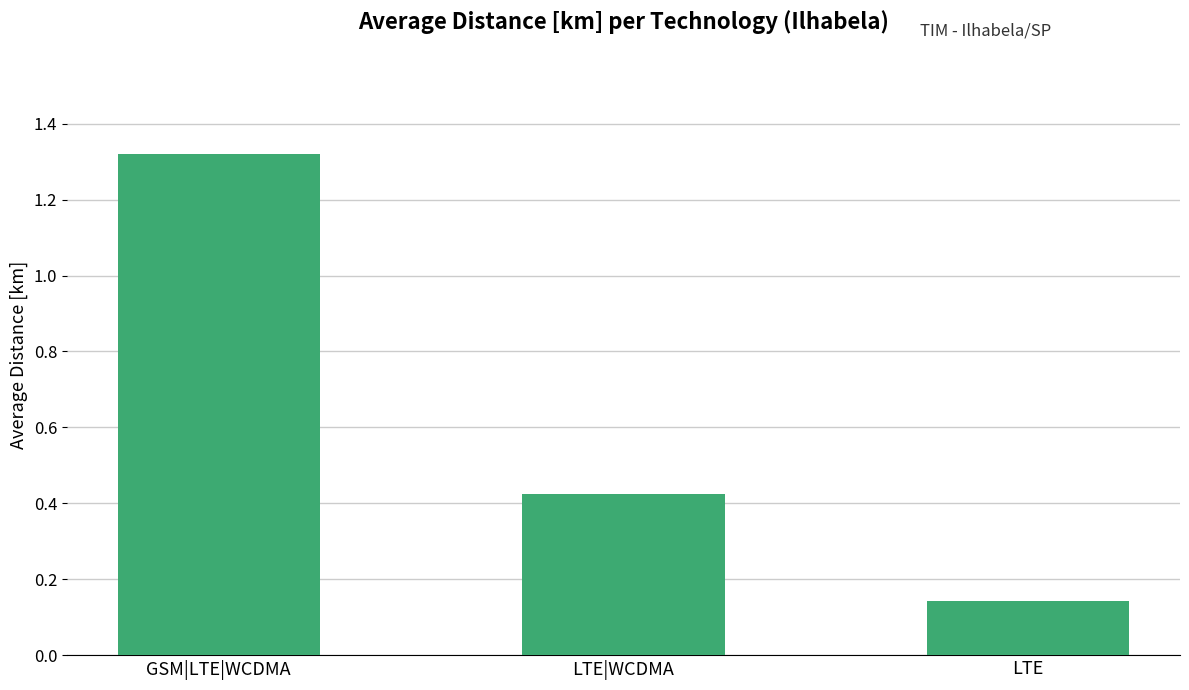

Which category has the highest value across all series?

GSM|LTE|WCDMA